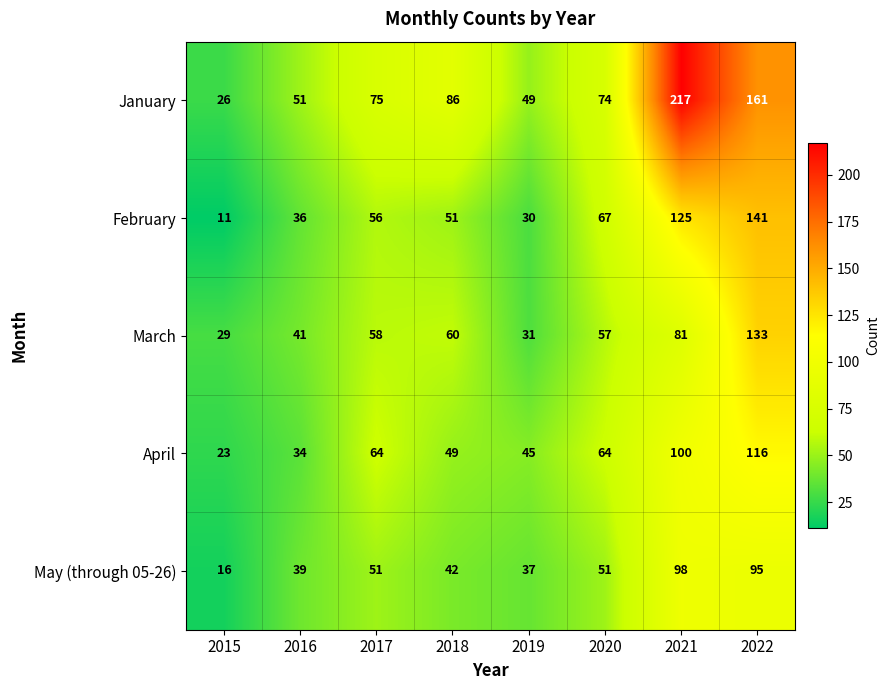

The value of May (through 05-26) at 2021 is 34. True or false?

False